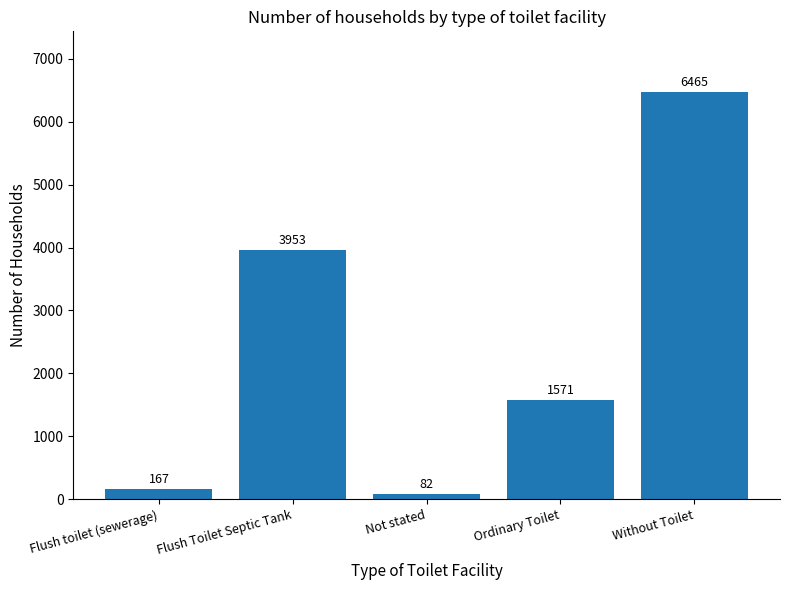

List the labels in order of value, smallest first.

Not stated, Flush toilet (sewerage), Ordinary Toilet, Flush Toilet Septic Tank, Without Toilet